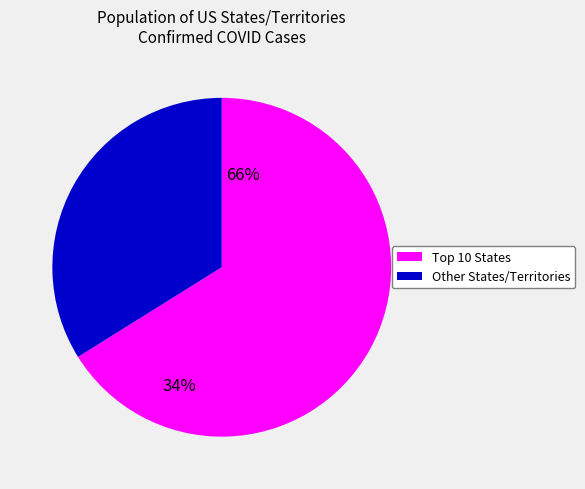

Is there a majority slice in this chart?

Yes